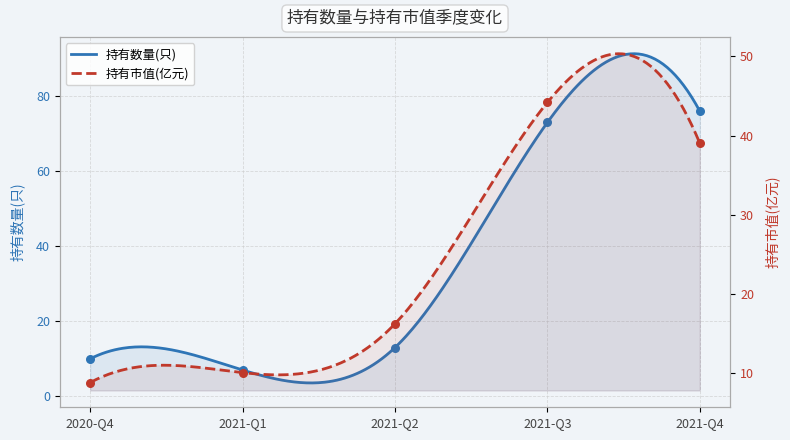

At which category is the sum across all series the highest?

2021-Q3